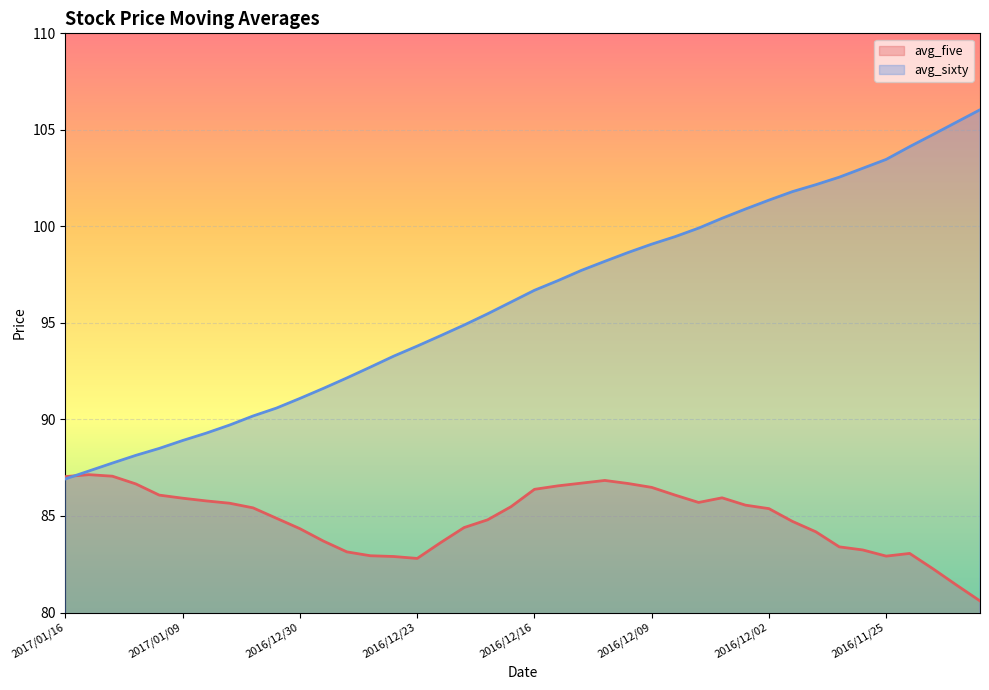

Reading right to left, extract all data points from this chart.

avg_five: 2016/11/21=80.6	2016/11/22=81.4	2016/11/23=82.3	2016/11/24=83.1	2016/11/25=82.9	2016/11/28=83.2	2016/11/29=83.4	2016/11/30=84.2	2016/12/01=84.7	2016/12/02=85.4	2016/12/05=85.6	2016/12/06=85.9	2016/12/07=85.7	2016/12/08=86.1	2016/12/09=86.5	2016/12/12=86.7	2016/12/13=86.8	2016/12/14=86.7	2016/12/15=86.6	2016/12/16=86.4	2016/12/19=85.5	2016/12/20=84.8	2016/12/21=84.4	2016/12/22=83.6	2016/12/23=82.8	2016/12/26=82.9	2016/12/27=82.9	2016/12/28=83.1	2016/12/29=83.7	2016/12/30=84.3	2017/01/03=84.9	2017/01/04=85.4	2017/01/05=85.7	2017/01/06=85.8	2017/01/09=85.9	2017/01/10=86.1	2017/01/11=86.7	2017/01/12=87.1	2017/01/13=87.1	2017/01/16=87.0
avg_sixty: 2016/11/21=106.0	2016/11/22=105.4	2016/11/23=104.8	2016/11/24=104.1	2016/11/25=103.5	2016/11/28=103.0	2016/11/29=102.5	2016/11/30=102.2	2016/12/01=101.8	2016/12/02=101.4	2016/12/05=100.9	2016/12/06=100.4	2016/12/07=99.9	2016/12/08=99.5	2016/12/09=99.1	2016/12/12=98.7	2016/12/13=98.2	2016/12/14=97.7	2016/12/15=97.2	2016/12/16=96.7	2016/12/19=96.1	2016/12/20=95.5	2016/12/21=94.9	2016/12/22=94.3	2016/12/23=93.8	2016/12/26=93.3	2016/12/27=92.7	2016/12/28=92.2	2016/12/29=91.6	2016/12/30=91.1	2017/01/03=90.6	2017/01/04=90.2	2017/01/05=89.7	2017/01/06=89.3	2017/01/09=88.9	2017/01/10=88.5	2017/01/11=88.1	2017/01/12=87.7	2017/01/13=87.3	2017/01/16=86.9